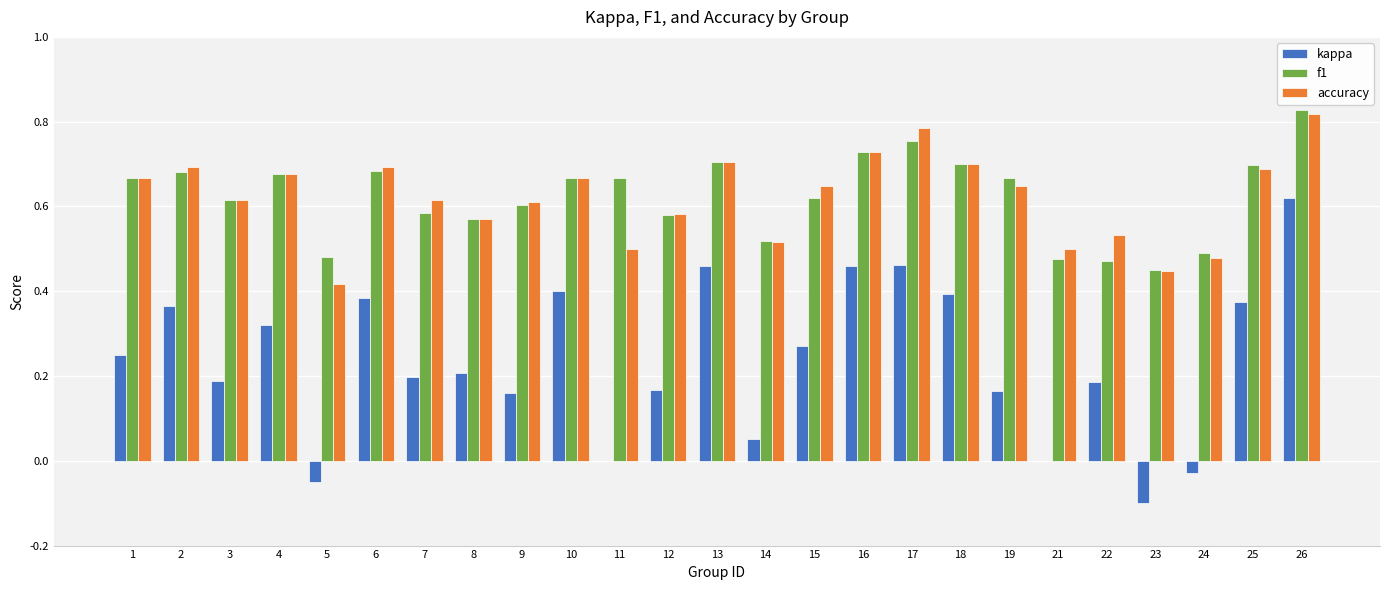

Between 4 and 19, which series saw the biggest shift?

kappa